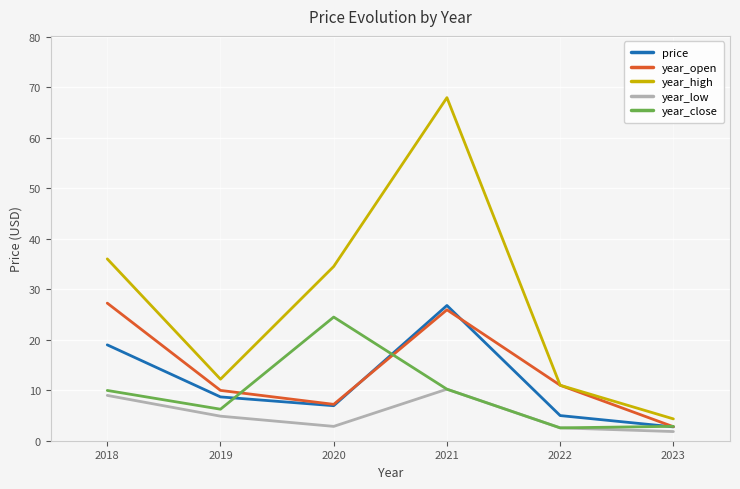

Is it true that year_open equals 3.5 at 2022?

False